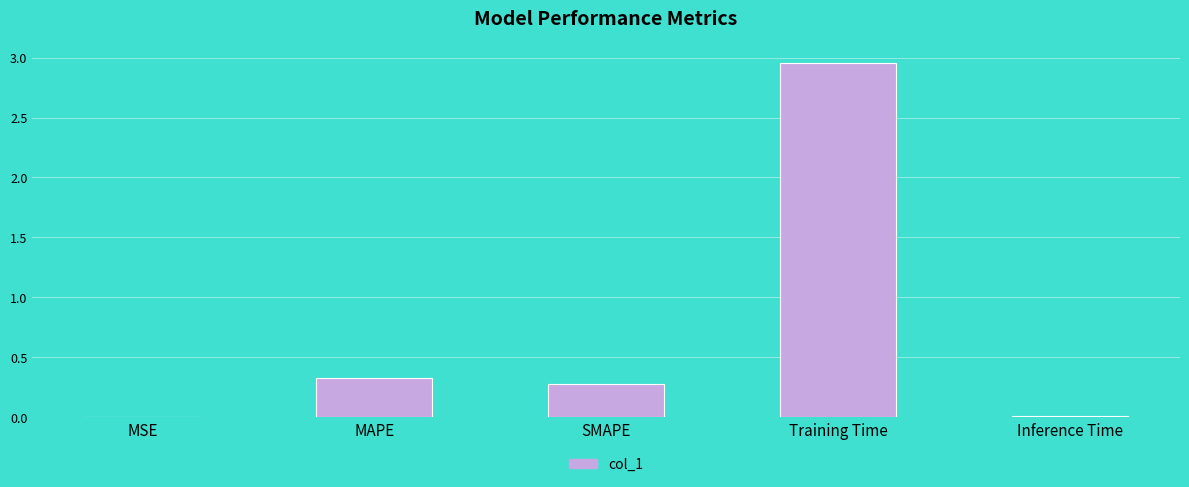

Read the value at SMAPE.

0.3